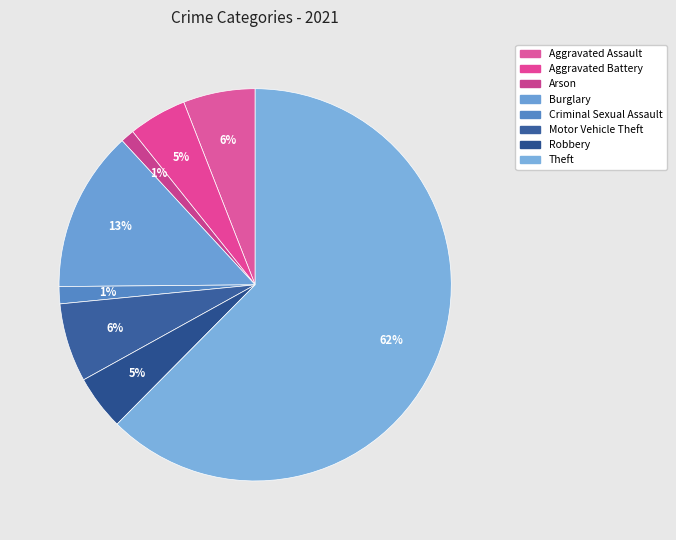

How many slices are in this pie chart?

8